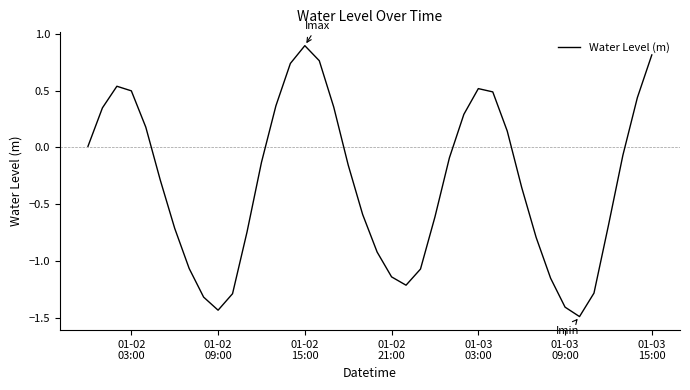

What is the greatest value displayed?

0.9